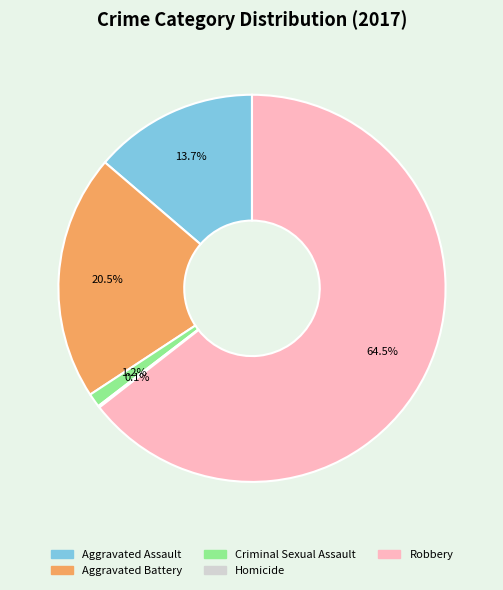

Which slice is the largest?

Robbery